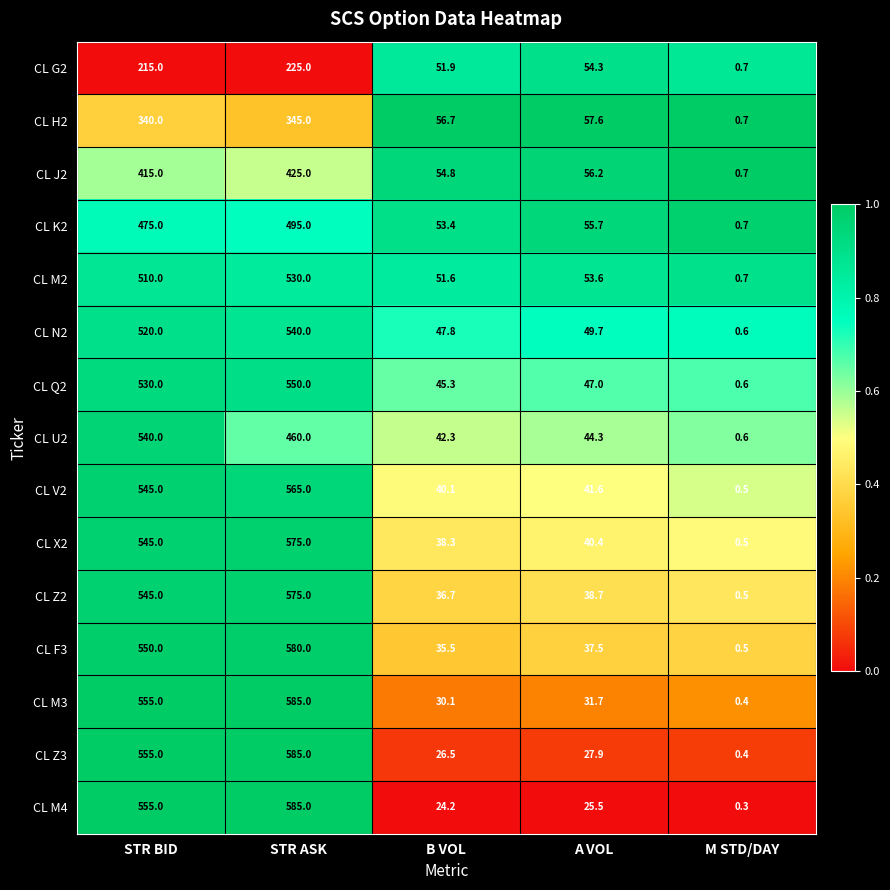

At which label does CL Q2 reach its peak?

STR ASK